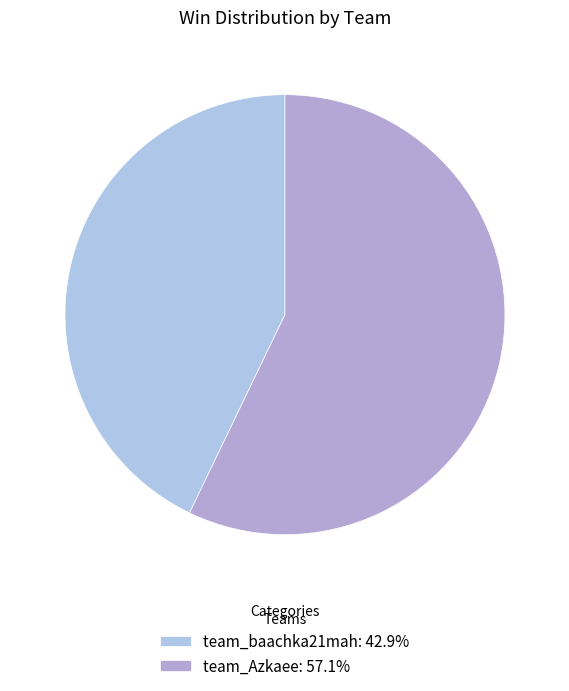

Which category has the smallest portion of the pie?

team_baachka21mah